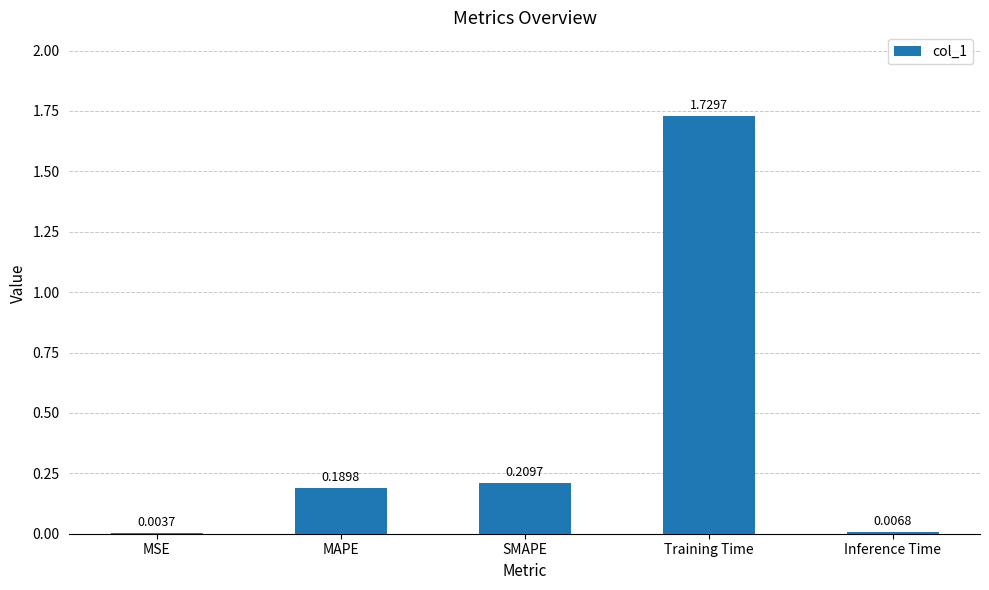

Between MAPE and Inference Time, which is larger?

MAPE